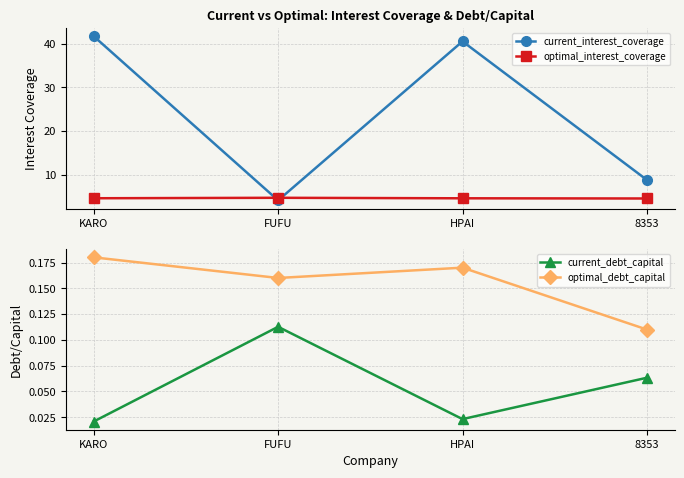

Does the chart display data point markers on the line(s)?

Yes